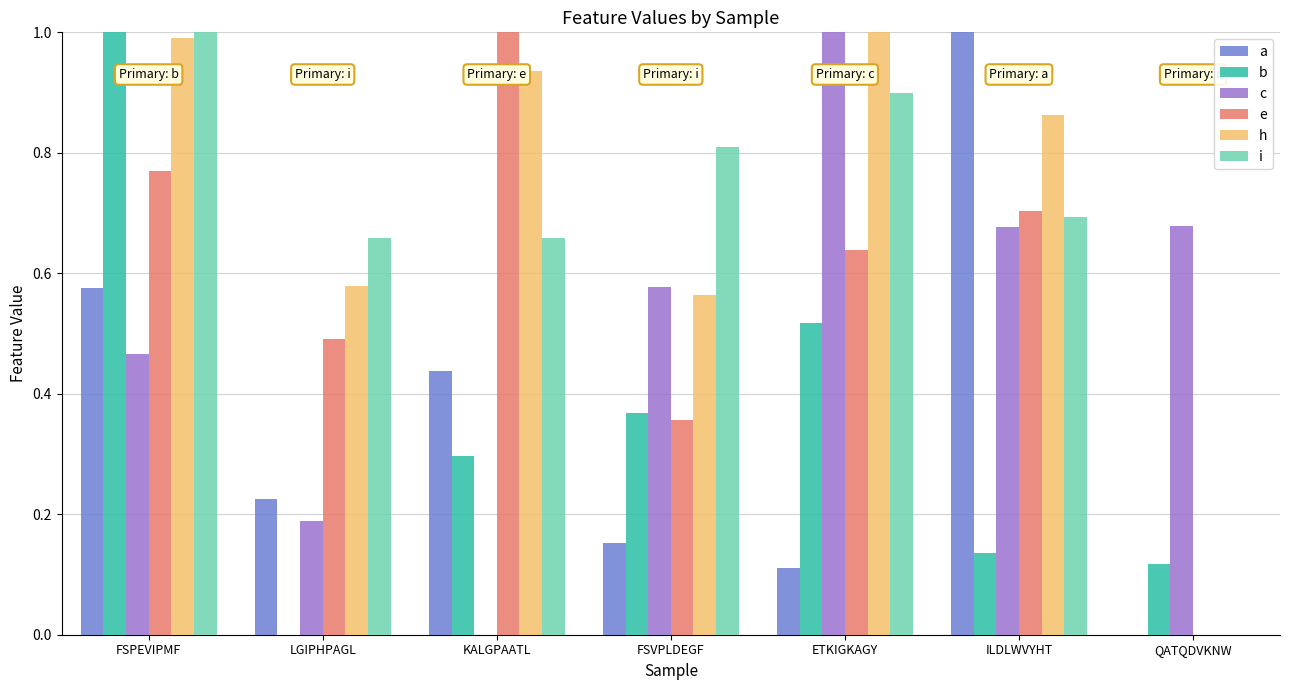

Does the chart contain stacked bars?

No